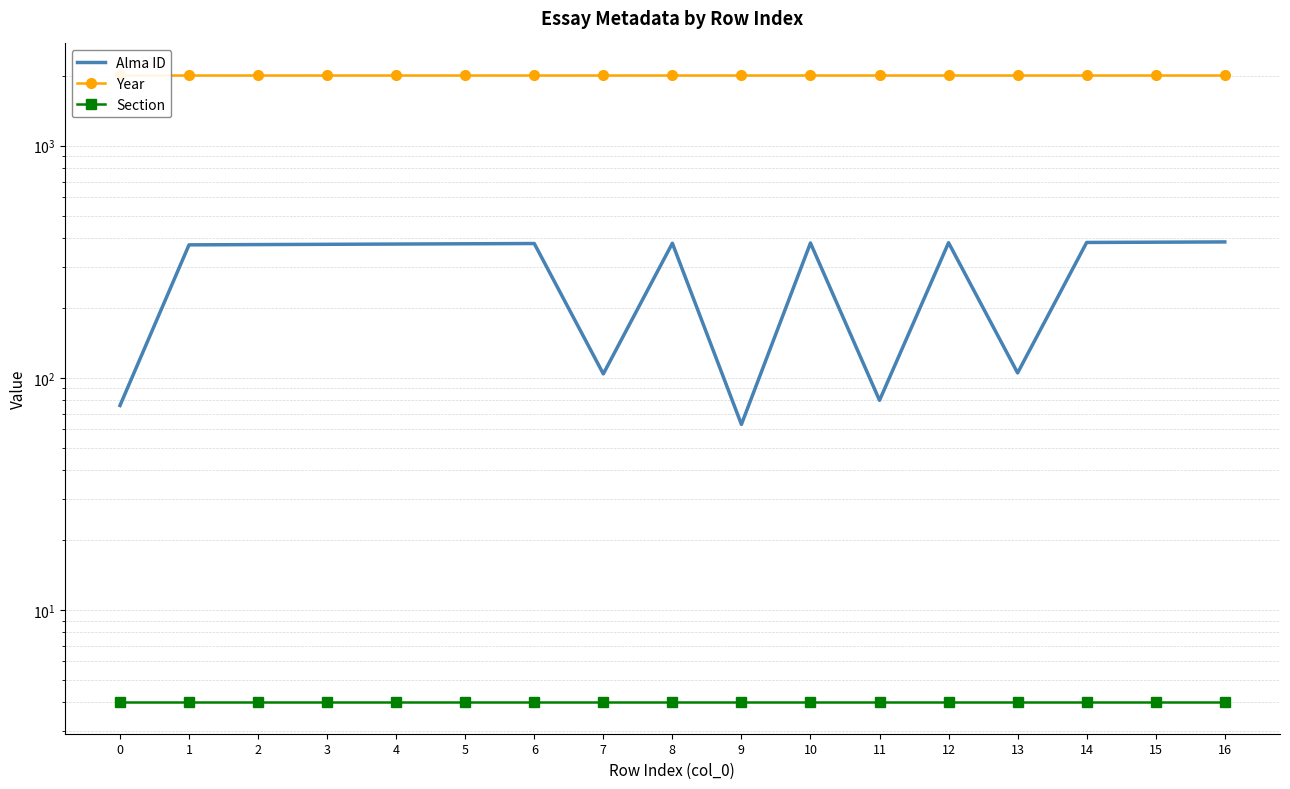

True or false: Year and Section cross at least once.

False